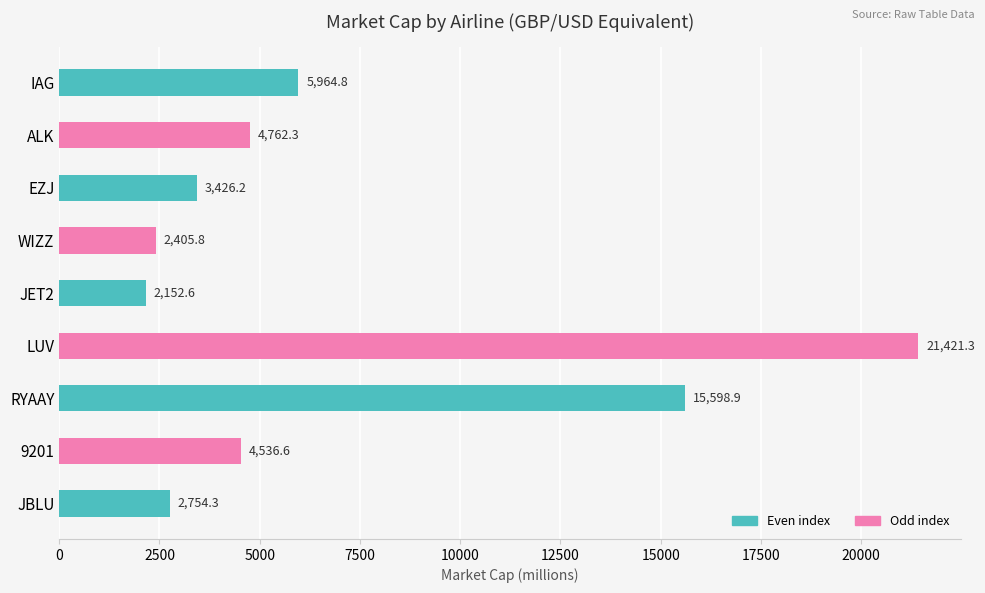

Rank the categories by value from highest to lowest.

LUV, RYAAY, IAG, ALK, 9201, EZJ, JBLU, WIZZ, JET2